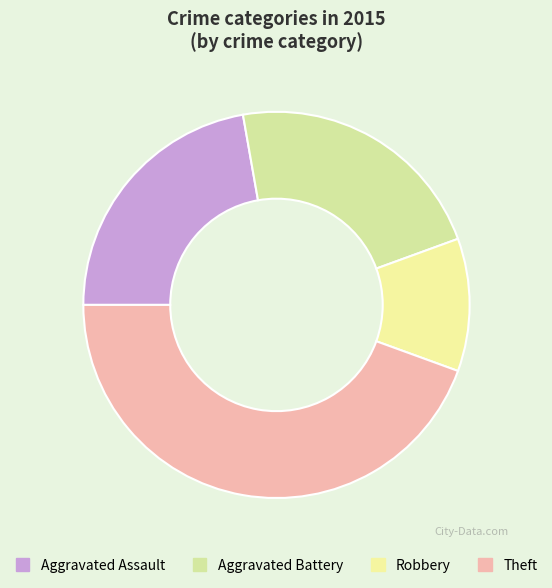

Which slice is the largest?

Theft